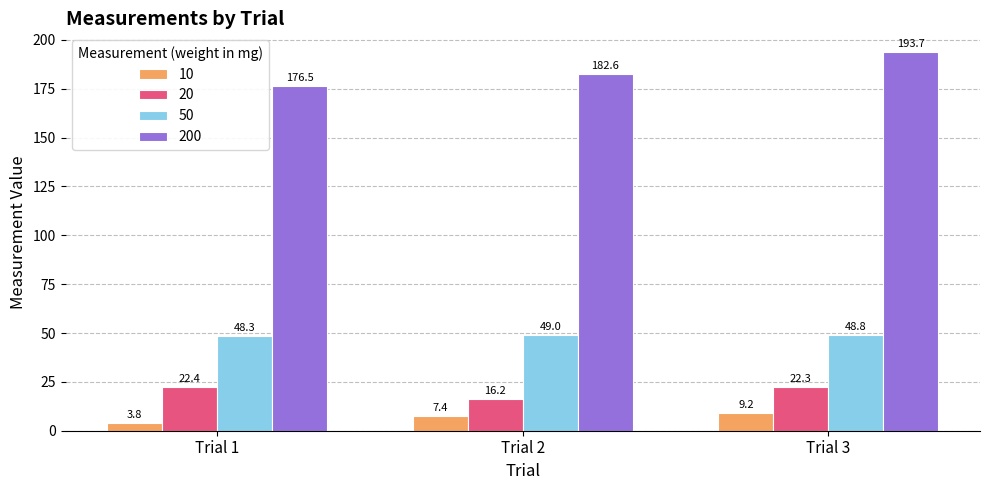

What is the value of the 50 bar at the 3rd from the left?

48.8